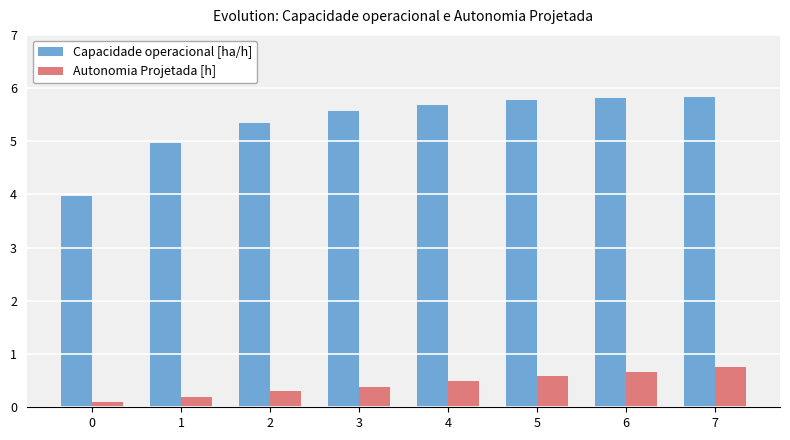

Which series has the largest range (max minus min)?

Capacidade operacional [ha/h]